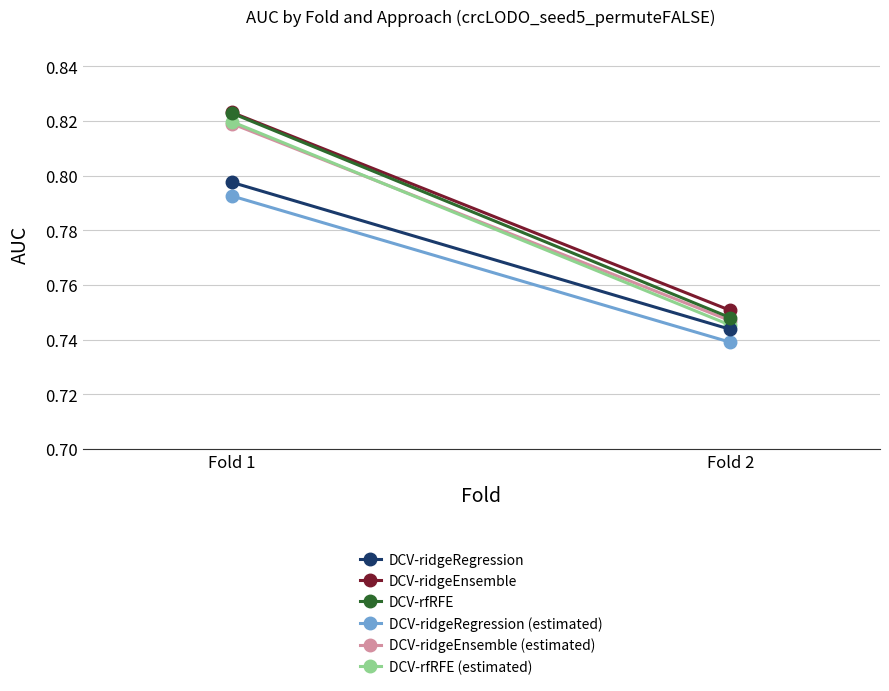

How many distinct data groups are displayed?

6